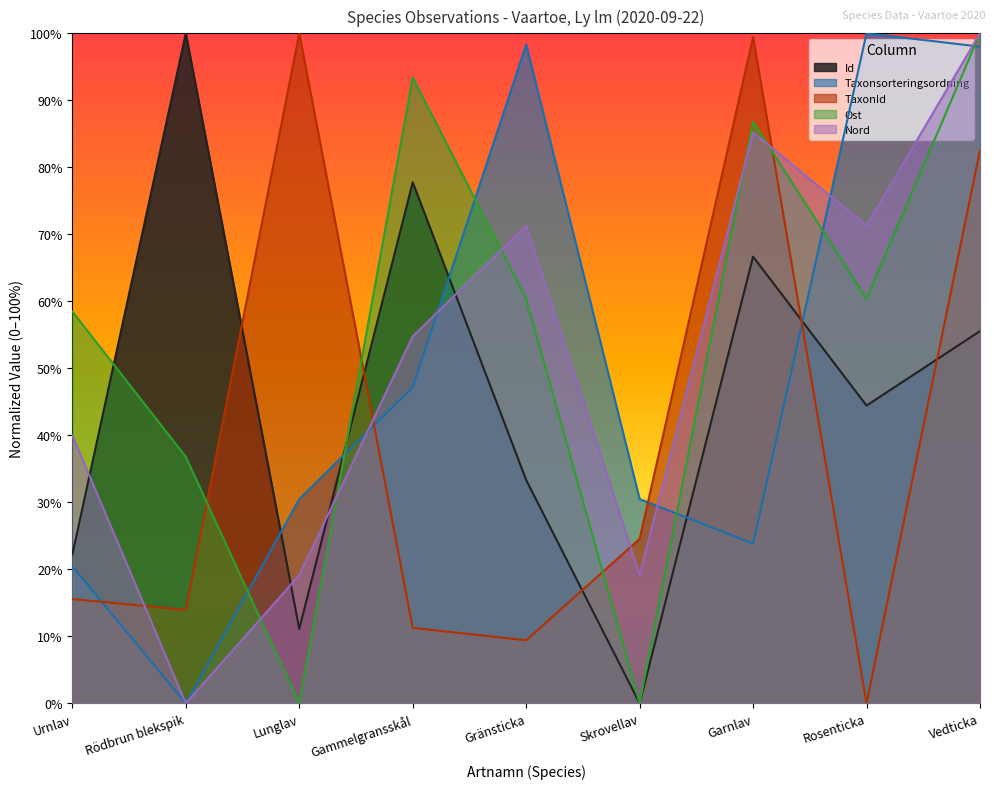

What position from the right is Vedticka?

1